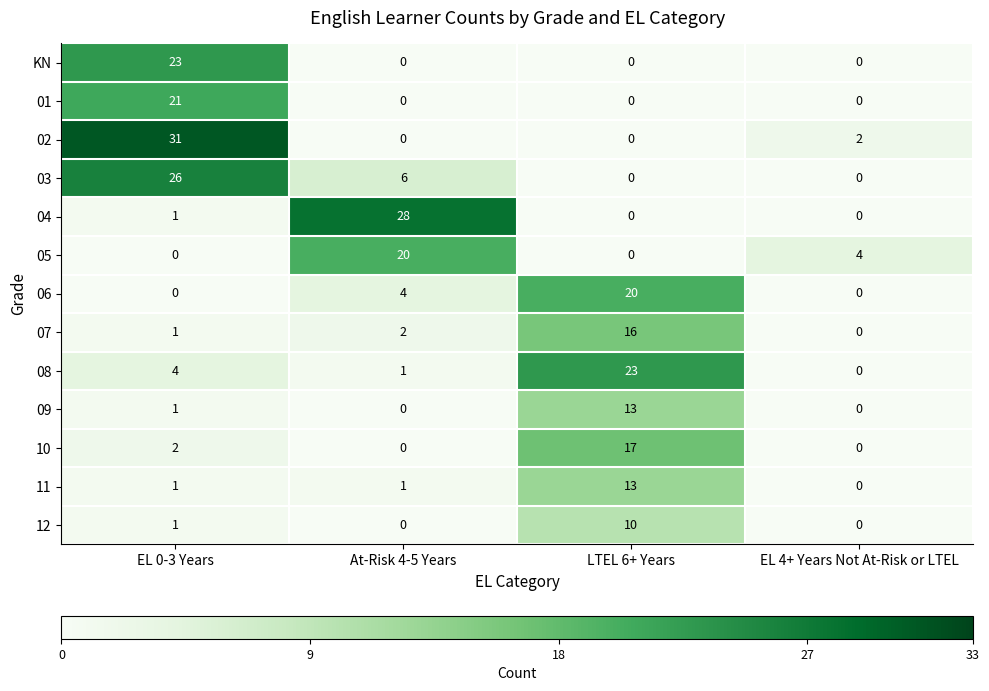

Count the 05 values in the range 0 to 20.

4